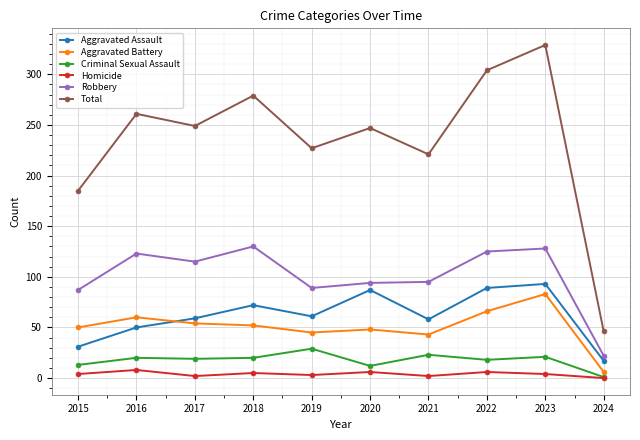

Is the value of Total at 2023 greater than the value of Criminal Sexual Assault at 2019?

Yes